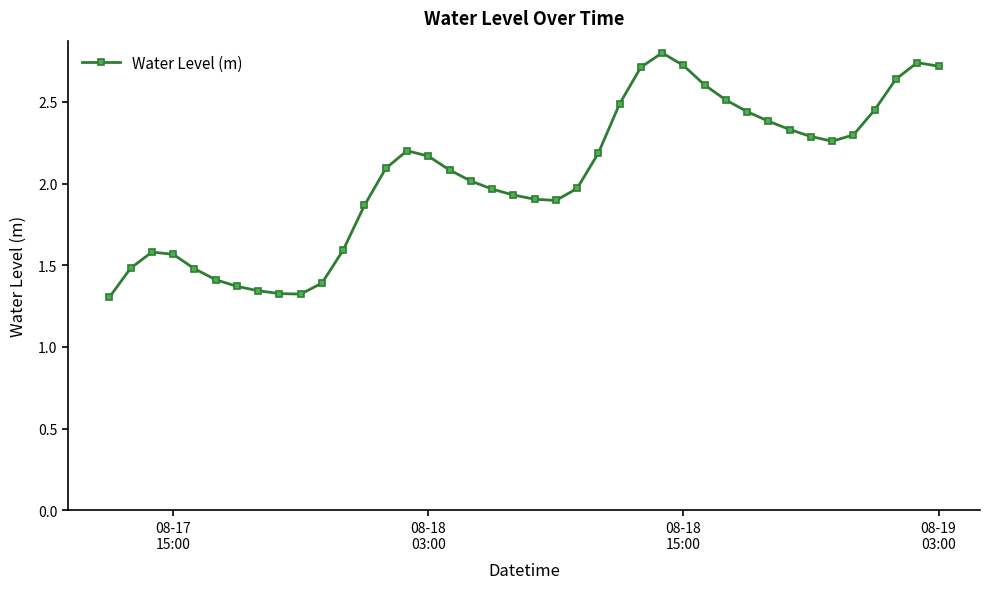

True or false: the data has more than 0 interior local peaks.

True